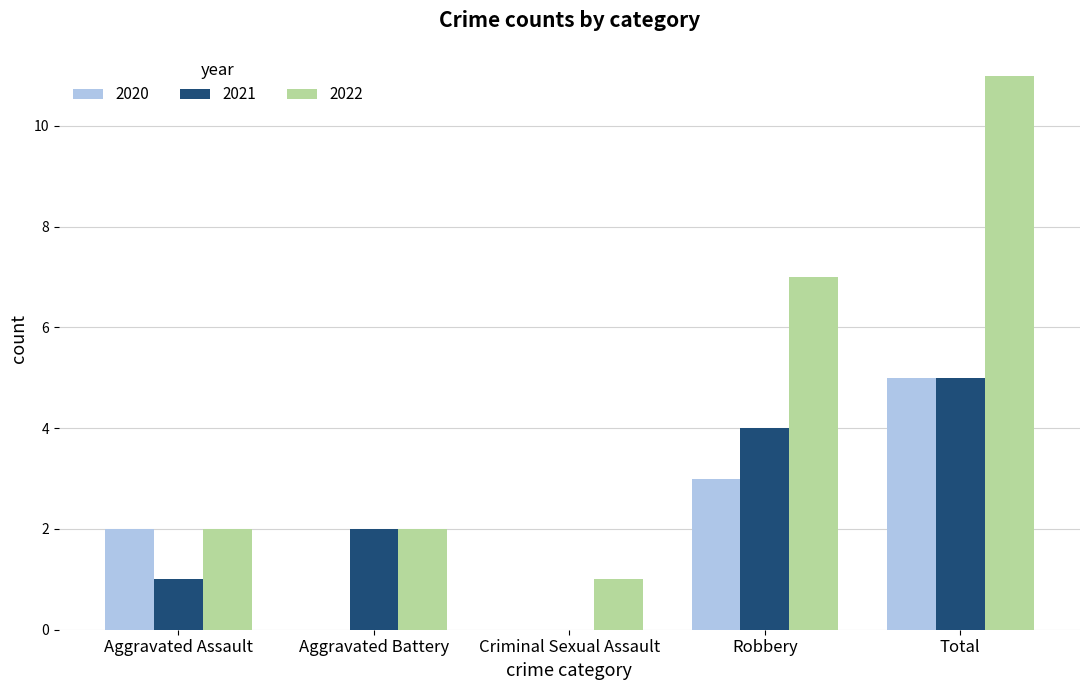

Does the chart contain stacked bars?

No